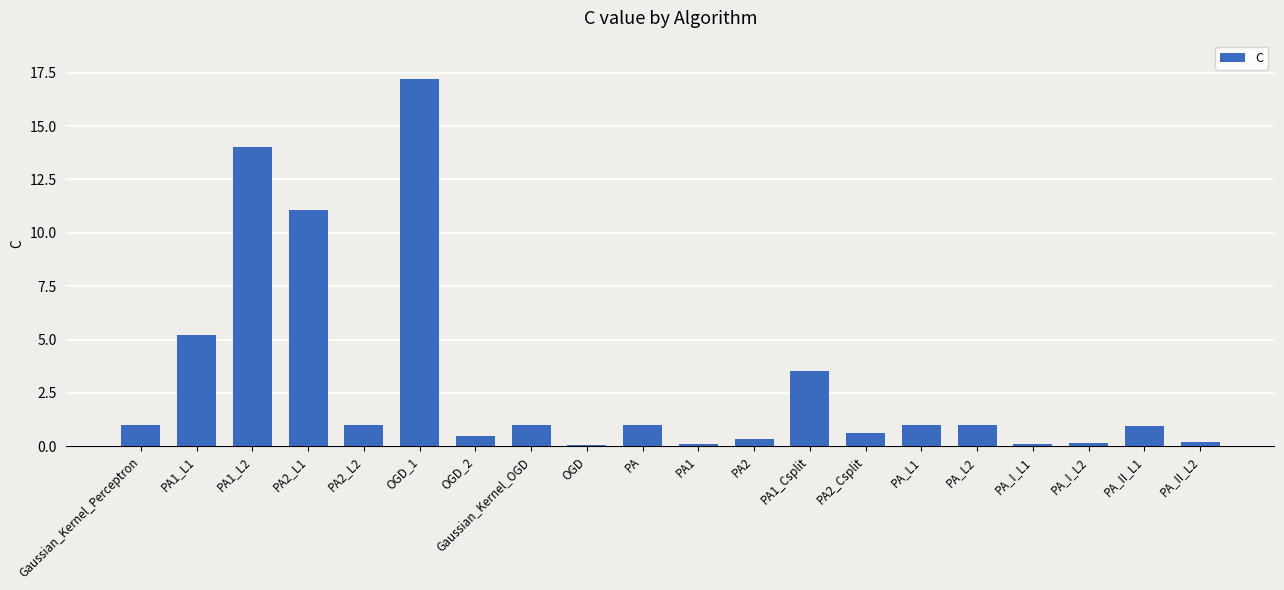

What value does the data have at Gaussian_Kernel_Perceptron?

1.0